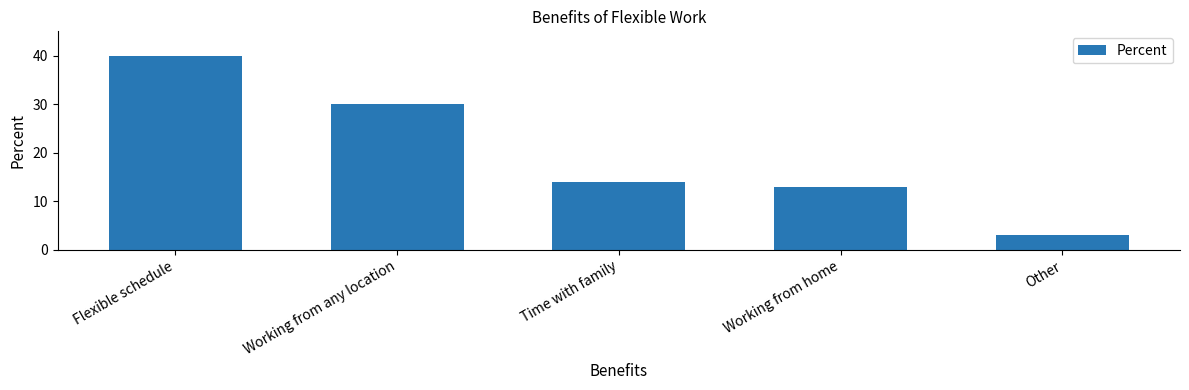

Read the value at Working from home, to the nearest 10.

10